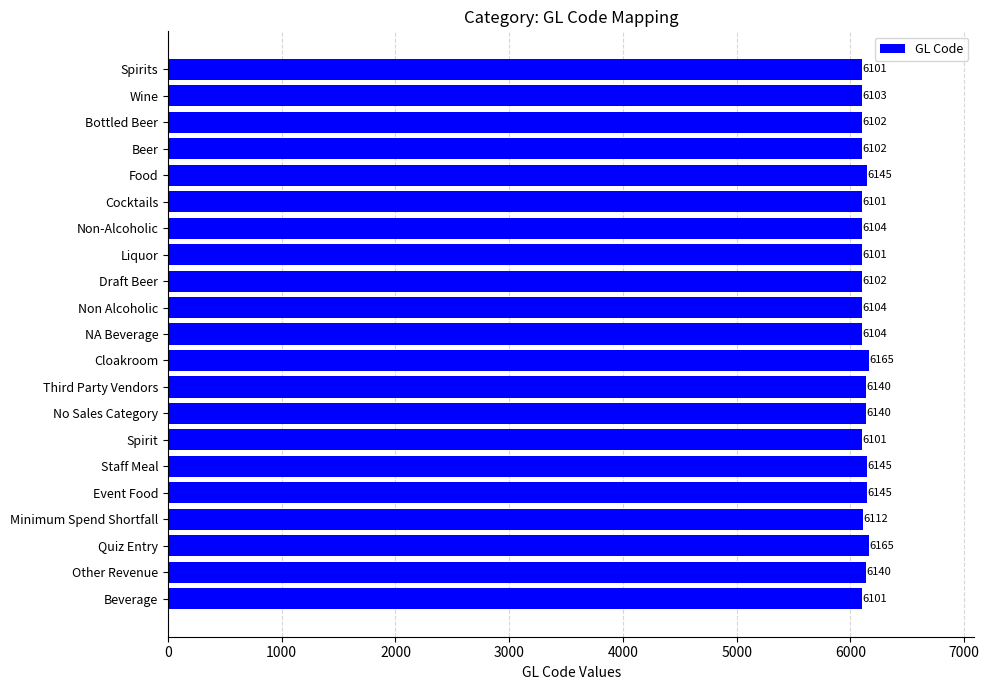

How many values are below 6104?

9